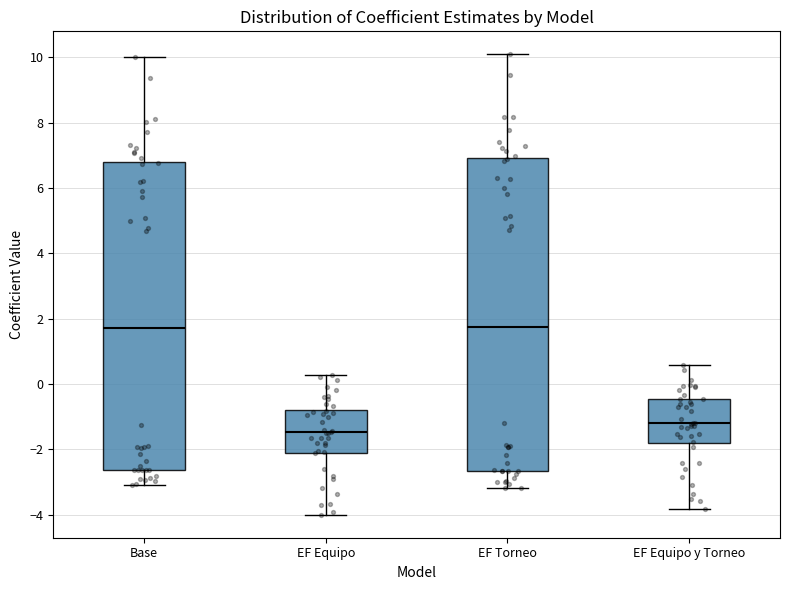

Reading left to right, transcribe this box plot: for each box, give where its median line is, the range the box spans, and where its two whiskers end, as read against the y-axis. The values are not printed on the chart, so give them approximately, as read against the axis.

Base: median 1.8, box -2.6 to 6.8, whiskers -3.2 to 10.0
EF Equipo: median -1.4, box -2.0 to -0.8, whiskers -4.0 to 0.2
EF Torneo: median 1.8, box -2.6 to 7.0, whiskers -3.2 to 10.0
EF Equipo y Torneo: median -1.2, box -1.8 to -0.4, whiskers -3.8 to 0.6